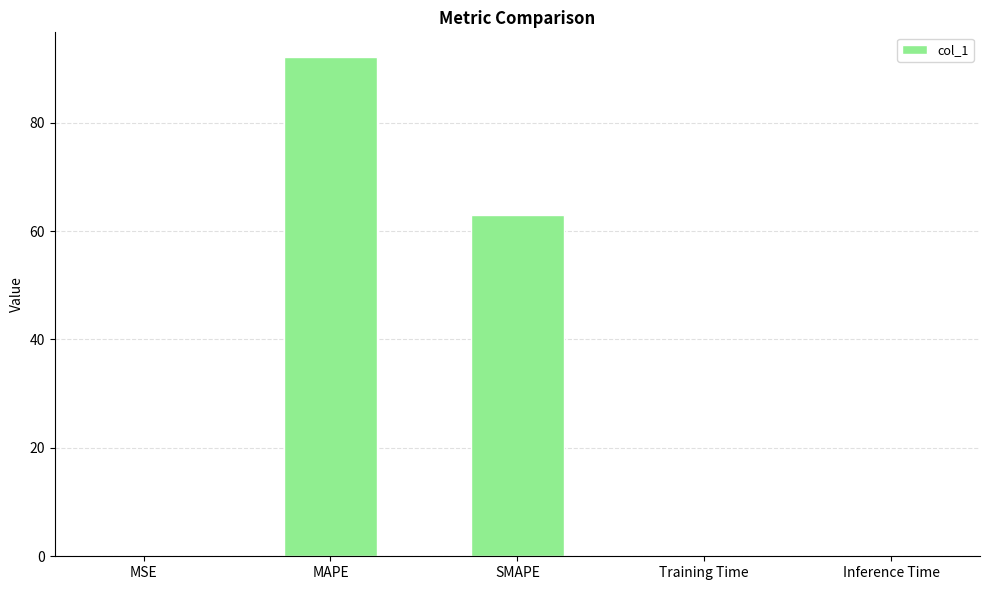

What is the ratio of the value at MAPE to the value at SMAPE?

1.5